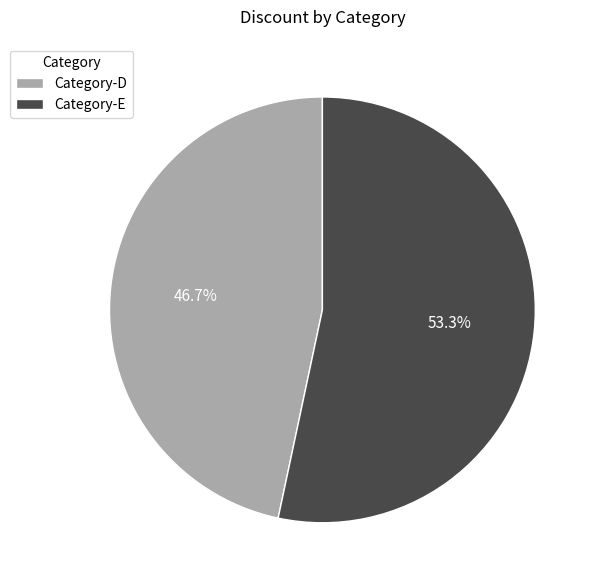

Which slice is the smallest?

Category-D